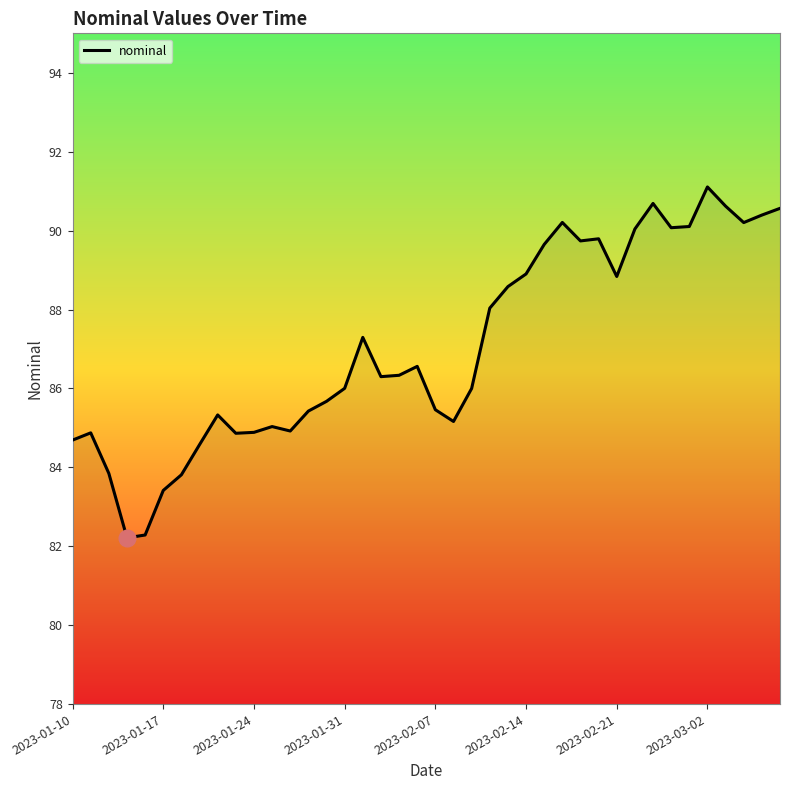

What is the minimum value shown in the chart?

82.2